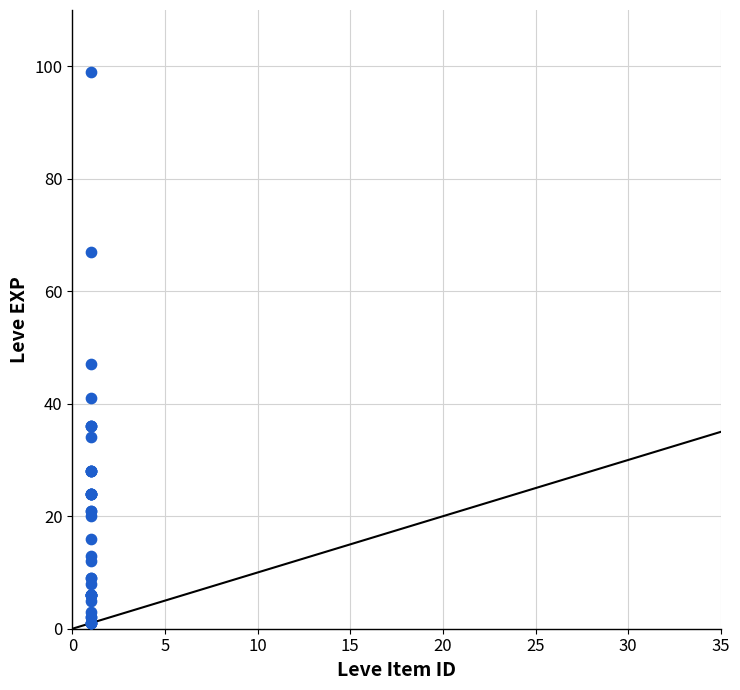

What Y value in the scatter plot is closest to 50?

47